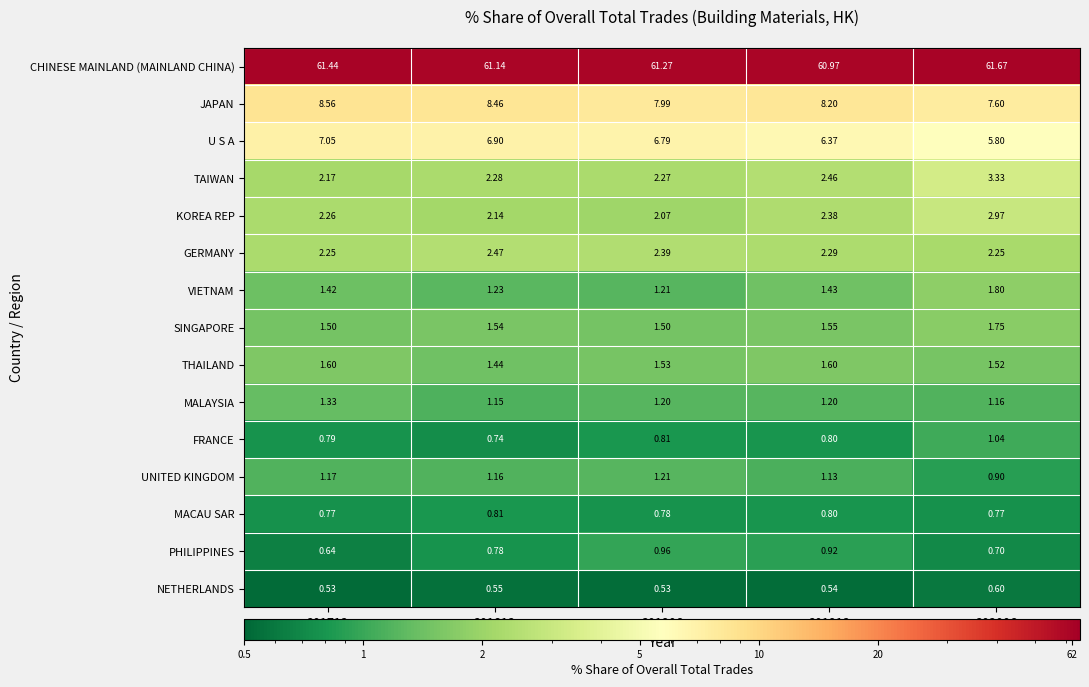

Rank the series by their maximum value, from lowest to highest.

NETHERLANDS, MACAU SAR, PHILIPPINES, FRANCE, UNITED KINGDOM, MALAYSIA, THAILAND, SINGAPORE, VIETNAM, GERMANY, KOREA REP, TAIWAN, U S A, JAPAN, CHINESE MAINLAND (MAINLAND CHINA)